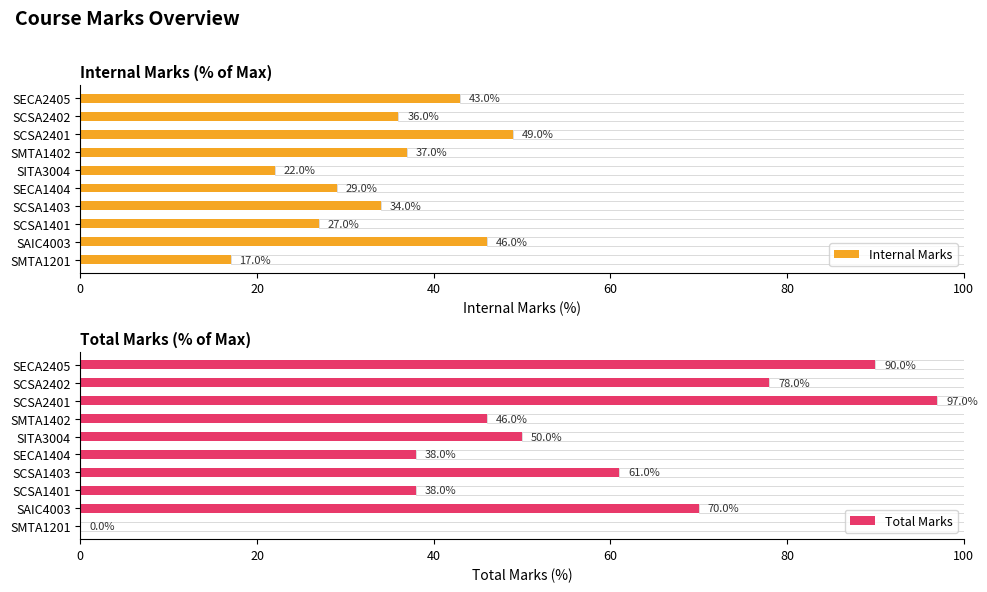

How many positive values does the Total Marks series have?

9